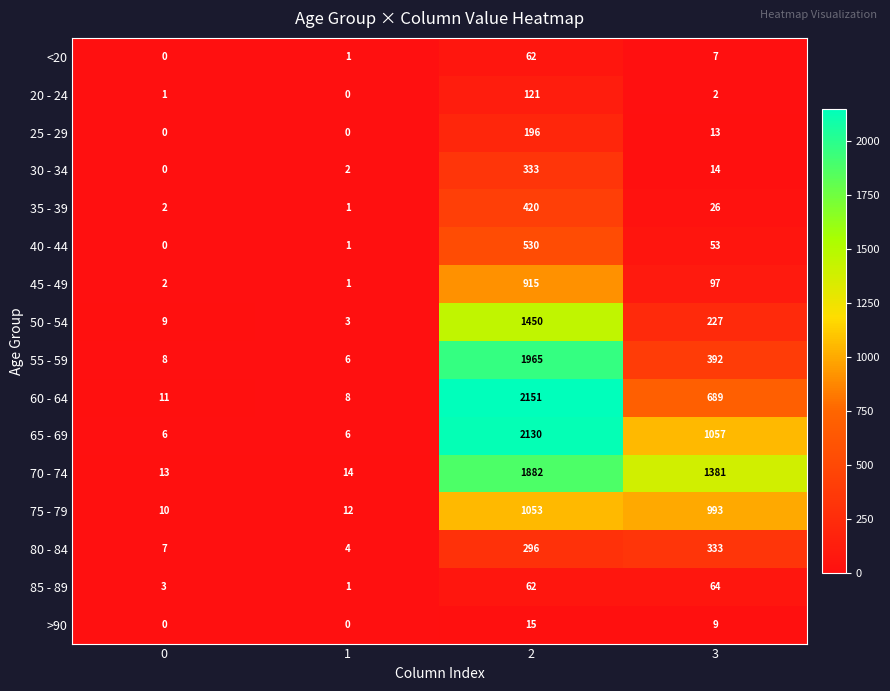

What is the minimum value for 80 - 84?

4